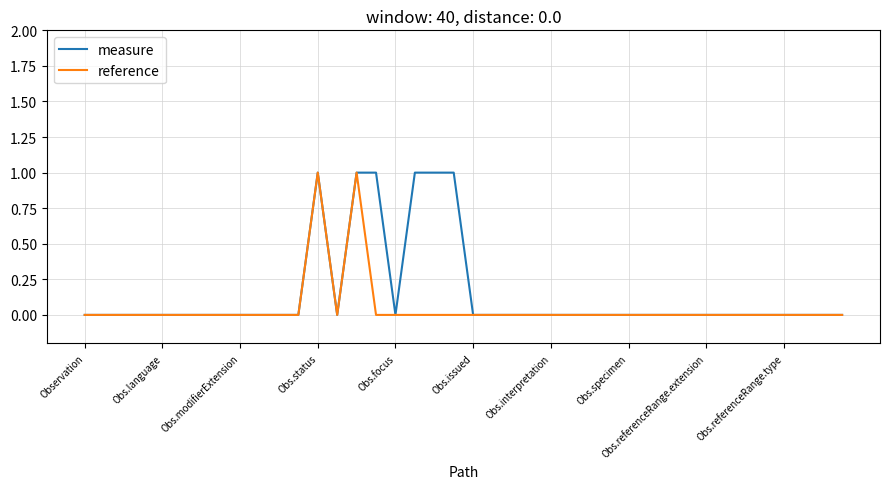

Which series has the largest total across all categories?

measure